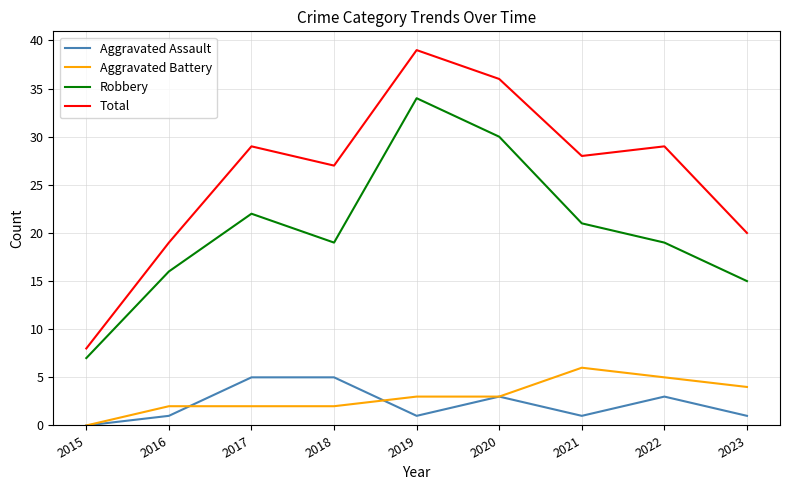

Is the value of Aggravated Assault at 2017 greater than the value of Robbery at 2015?

No